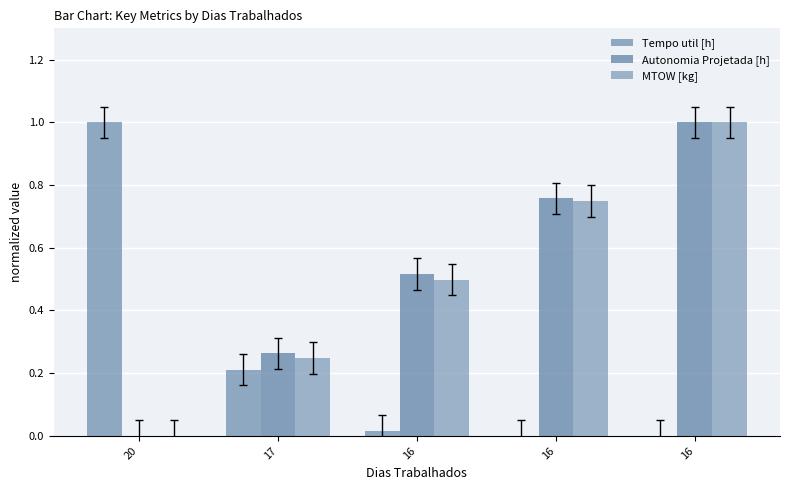

Is it true that MTOW [kg] equals 0.2 at 16?

False